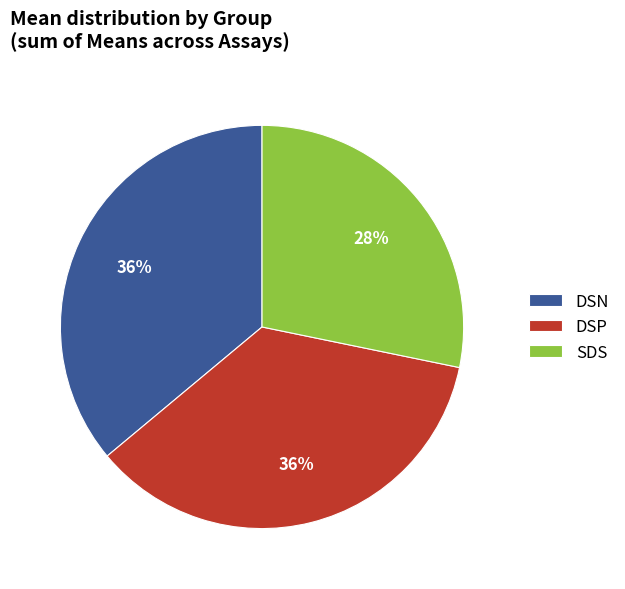

Does any single category account for the majority?

No